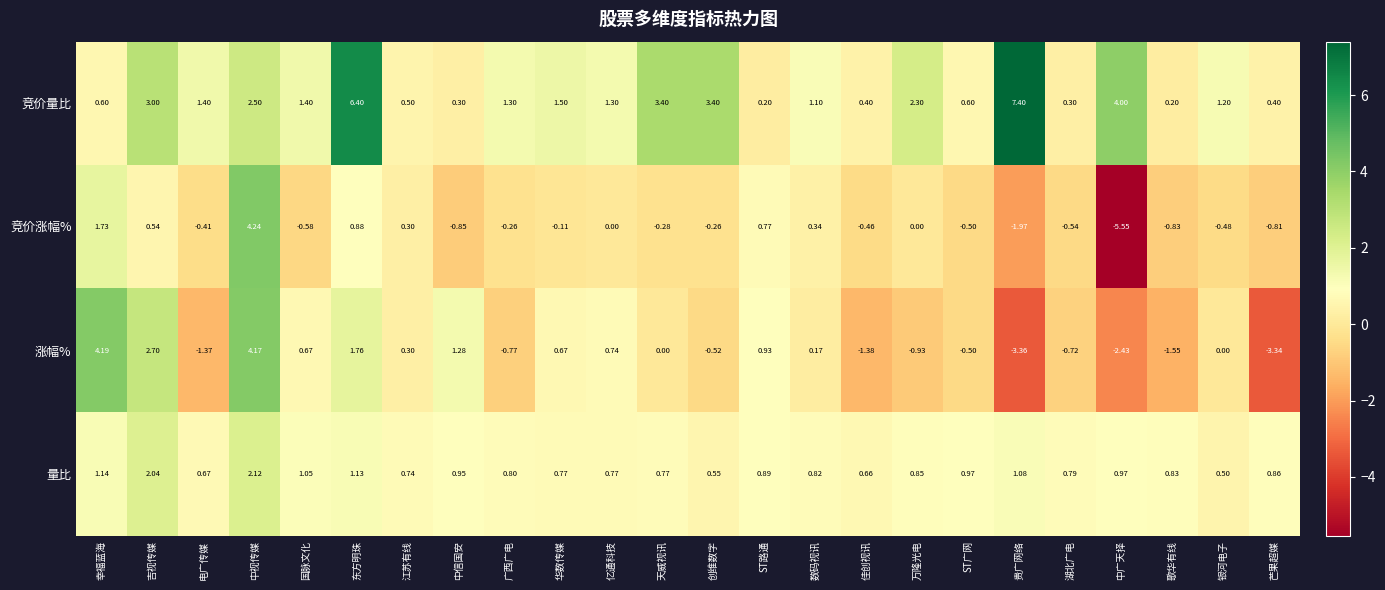

How many values in 涨幅% are below zero?

11